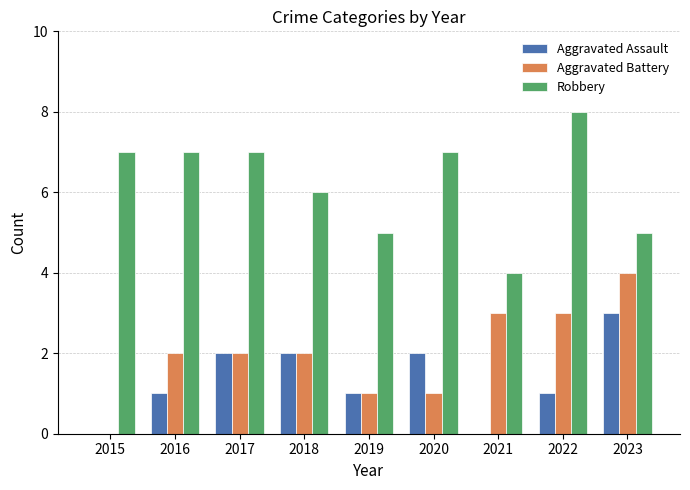

What is the sum of the Aggravated Battery values at 2021 and 2018?

5